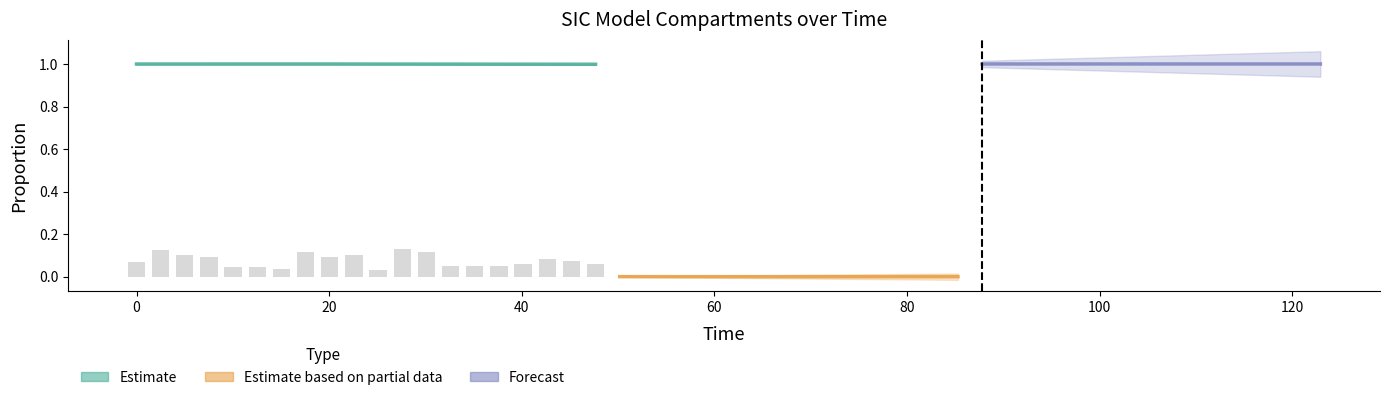

The value at 40 is 0.1. True or false?

False